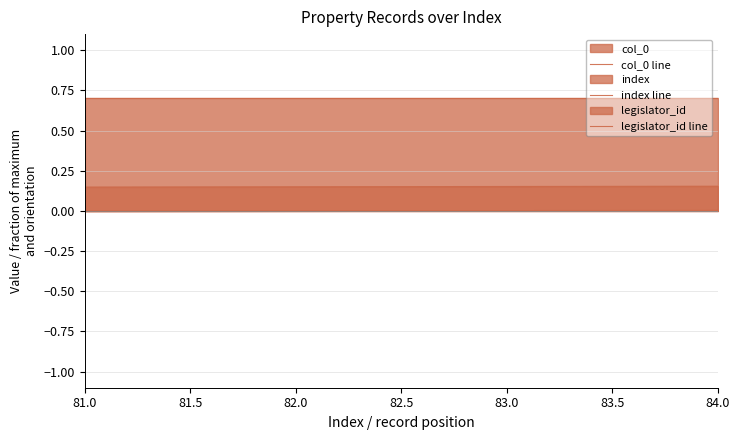

At how many categories does at least one series exceed 0?

4